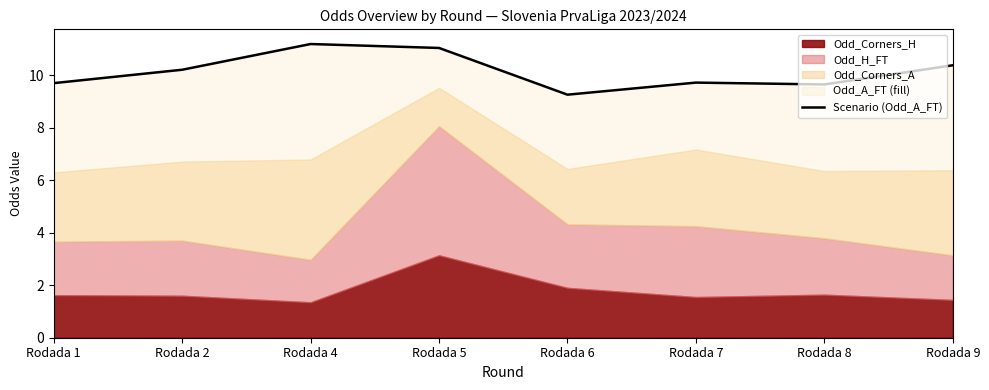

What is the difference between the maximum and minimum values?

1.9